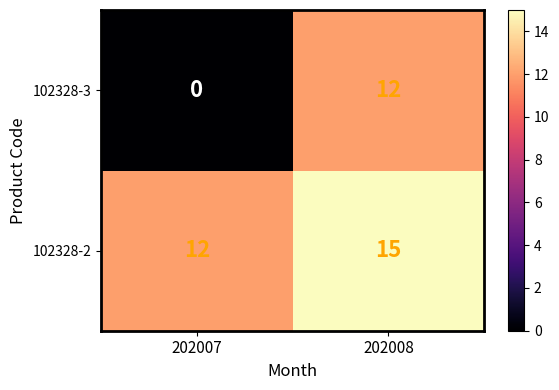

Which series has the widest spread of values?

102328-3